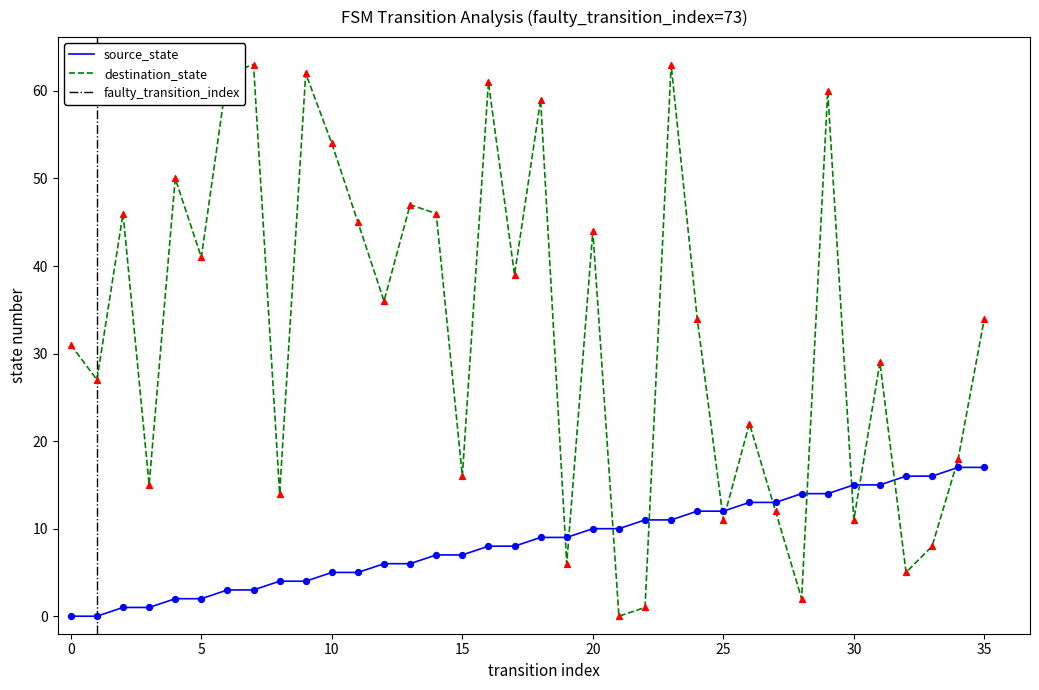

Which series contains the highest Y value?

destination_state